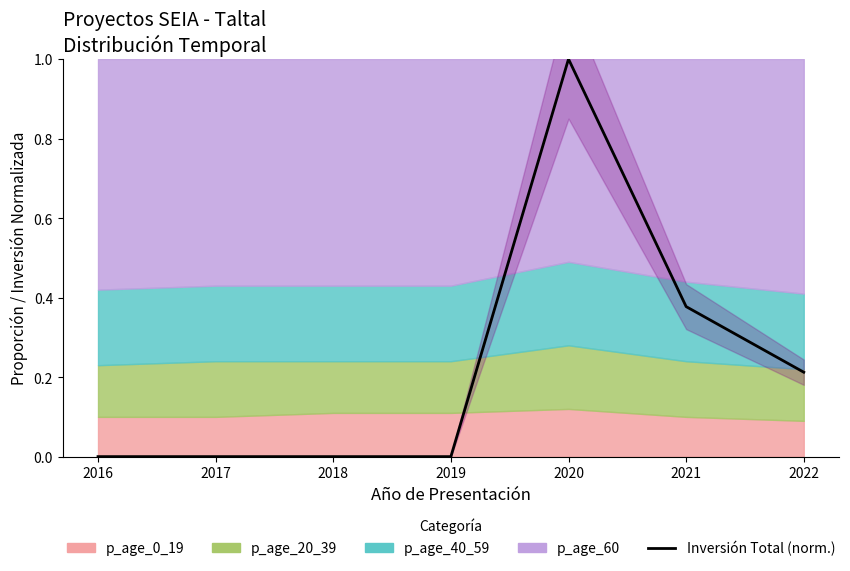

Does the chart have visible grid lines?

No